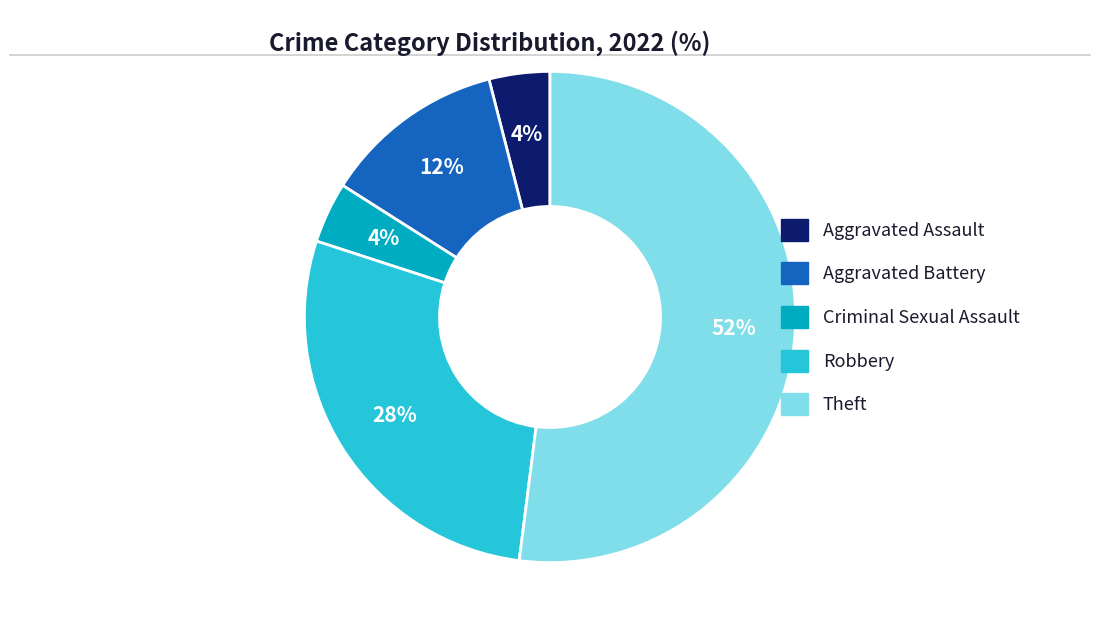

True or false: Robbery accounts for 21% of the total.

False